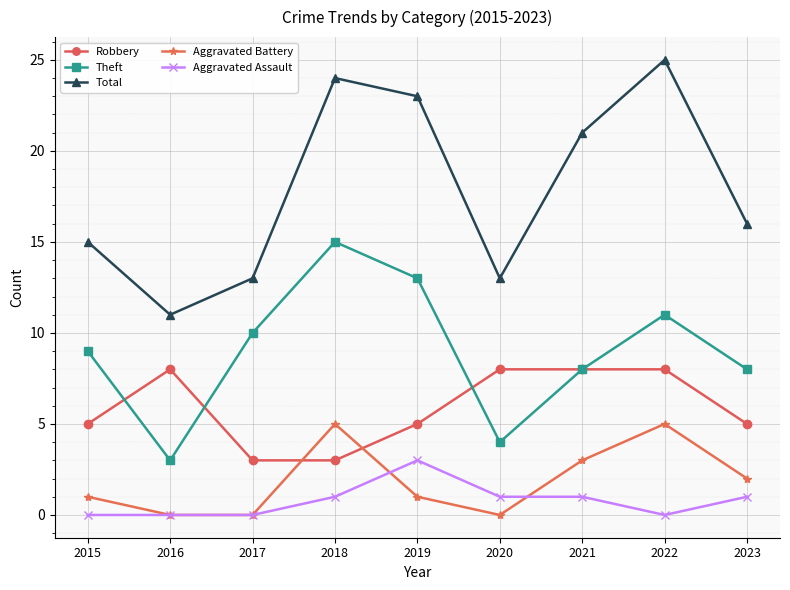

What is the value of the Aggravated Assault point at the 9th from the left?

1